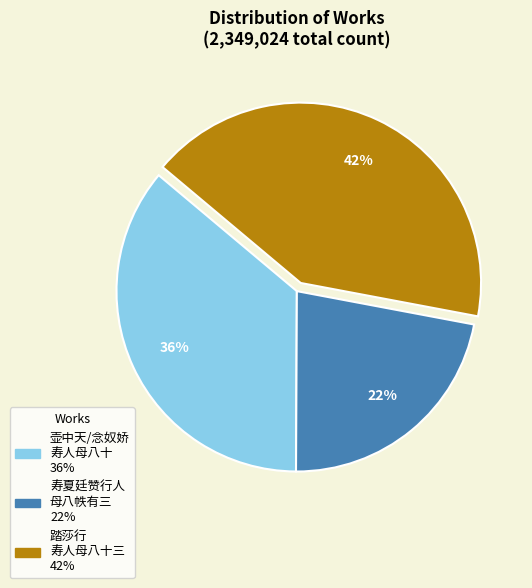

Is there any slice that represents more than half of the pie?

No